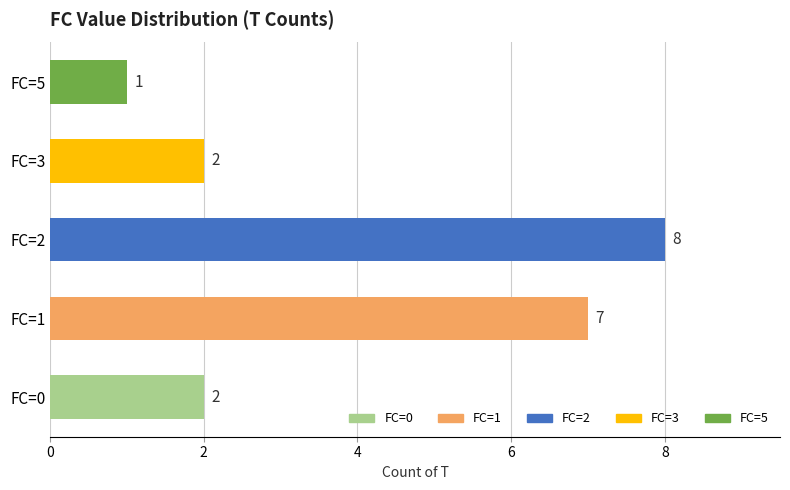

At which category does the chart reach its peak across all series?

FC=2